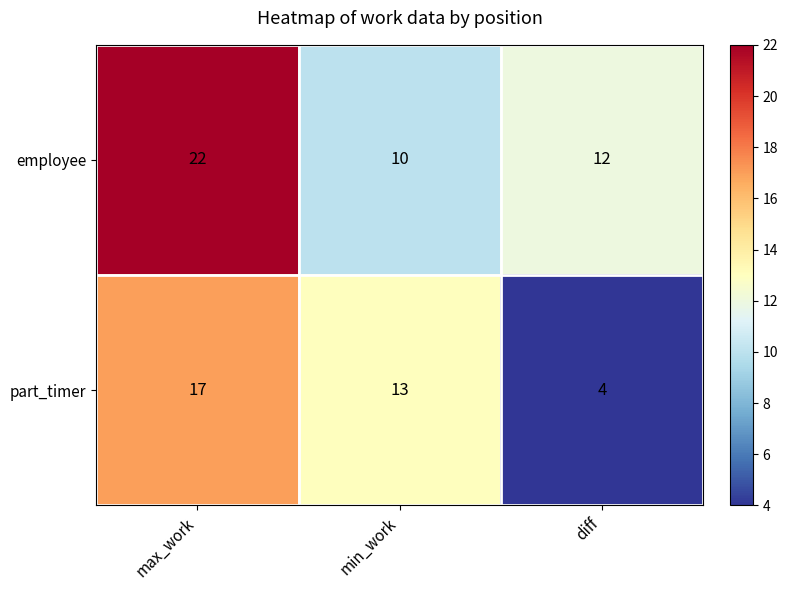

Which category has the highest value across all series?

max_work